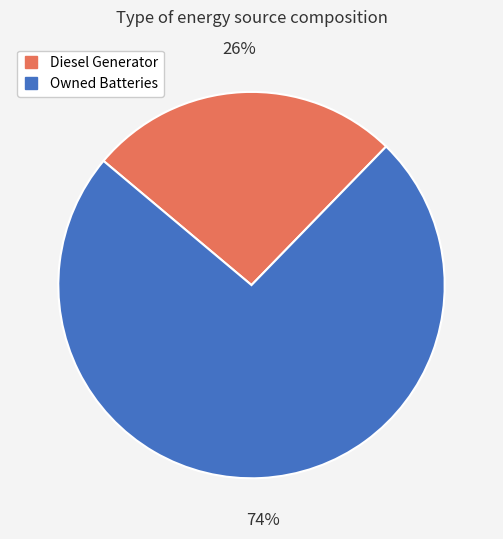

To the nearest percent, what is the average slice percentage?

50%